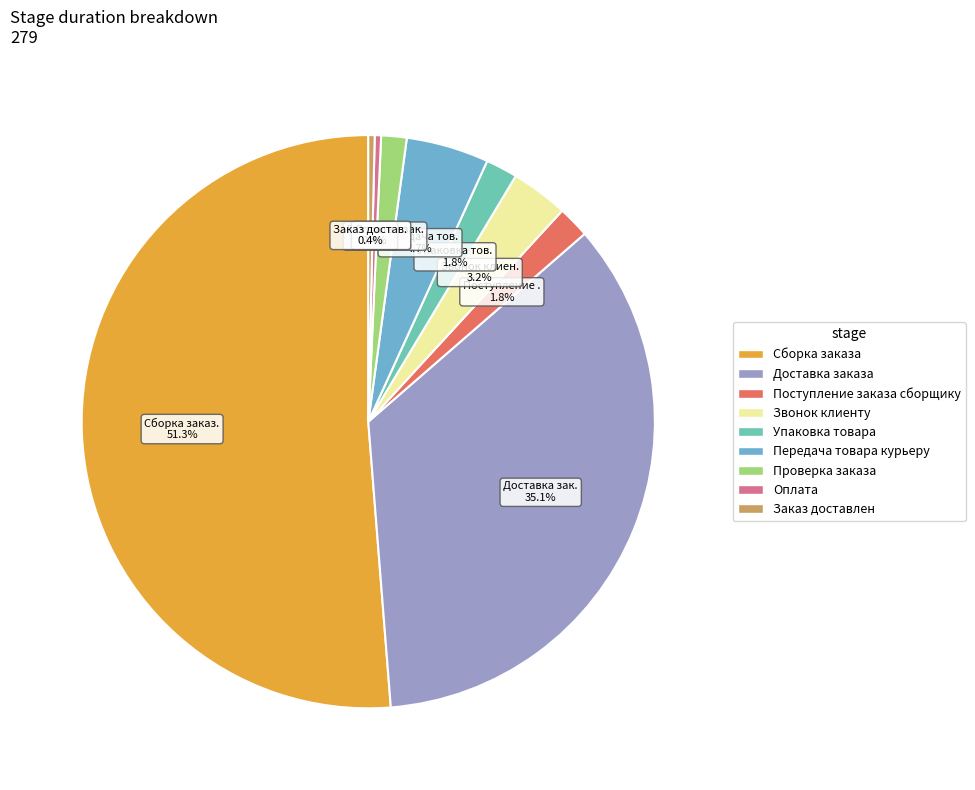

Does any single category account for the majority?

Yes